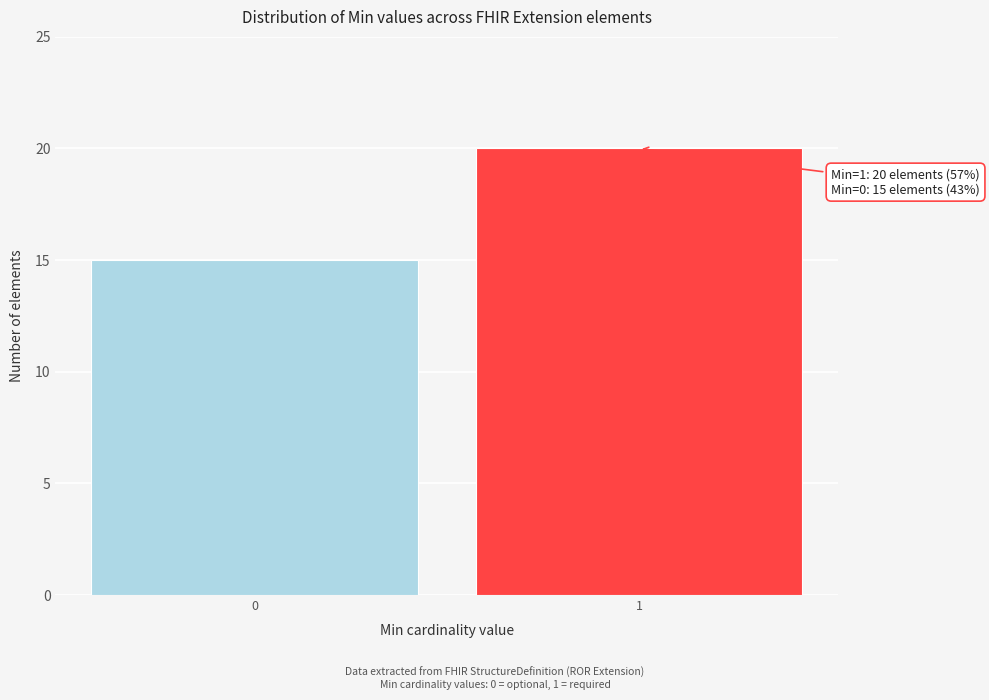

Reading left to right, list all the values displayed in this chart.

15	20